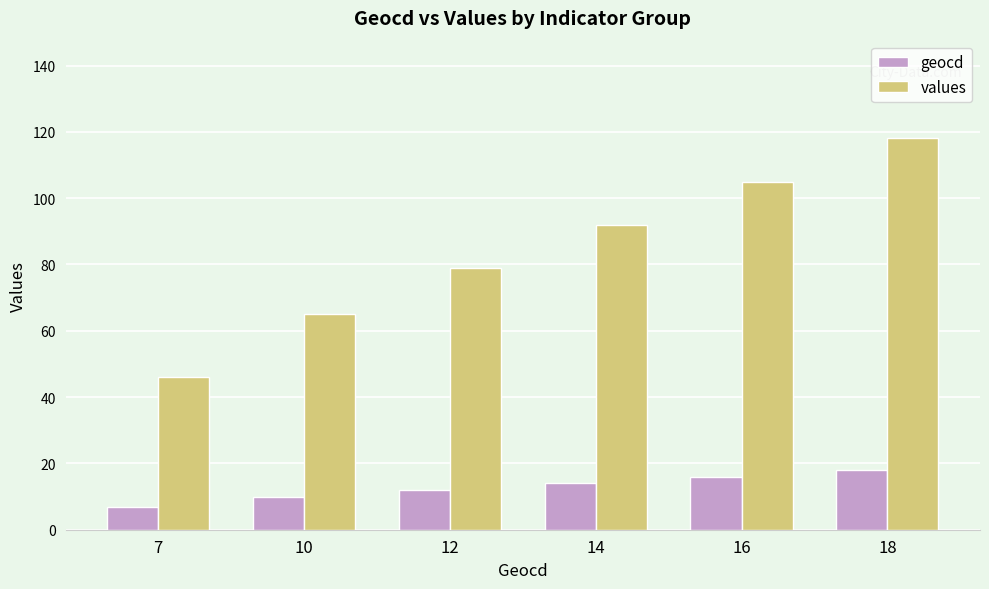

Reading right to left, what are all the values shown in this chart?

geocd: 18	16	14	12	10	7
values: 118	105	92	79	65	46